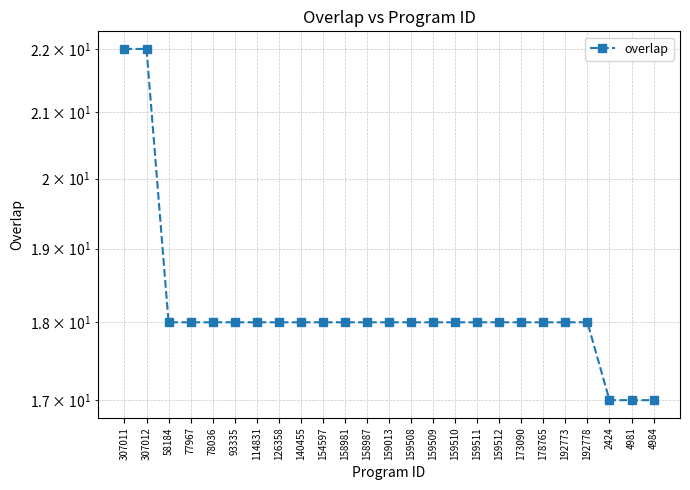

Does the chart display data point markers on the line(s)?

Yes